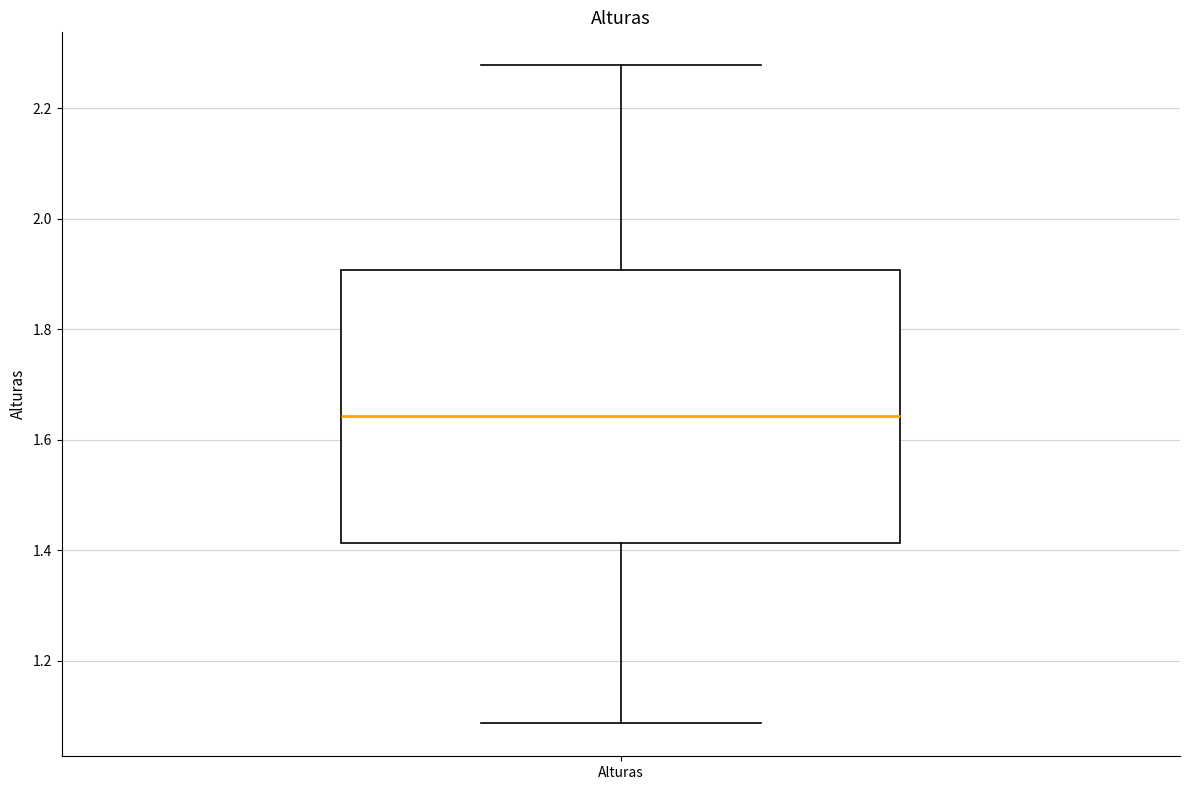

Transcribe this box plot: give where the median line is, the range the box spans, and where the two whiskers end, as read against the y-axis. The values are not printed on the chart, so give them approximately, as read against the axis.

median 1.64, box 1.42 to 1.90, whiskers 1.08 to 2.28